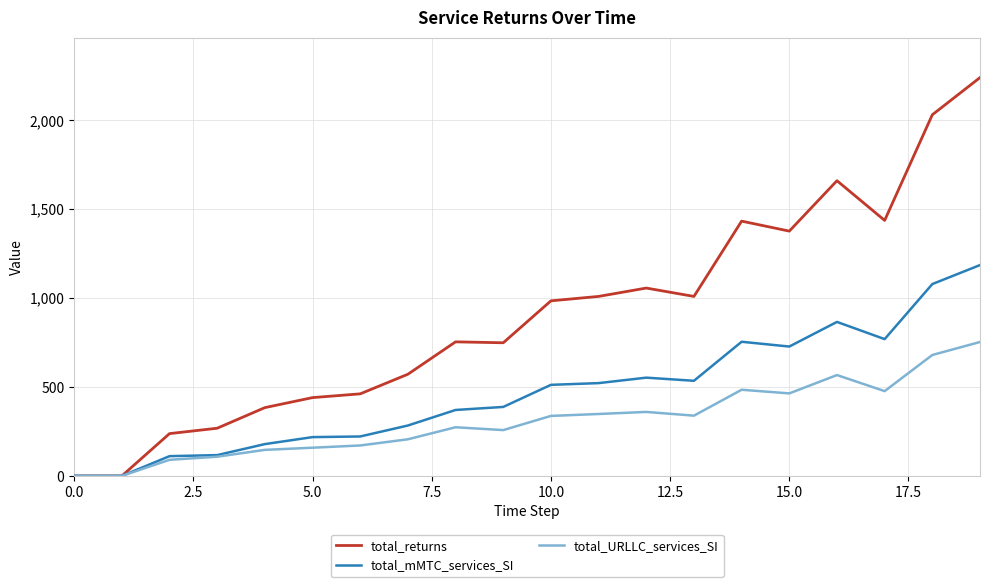

Which series has the largest total across all categories?

total_returns